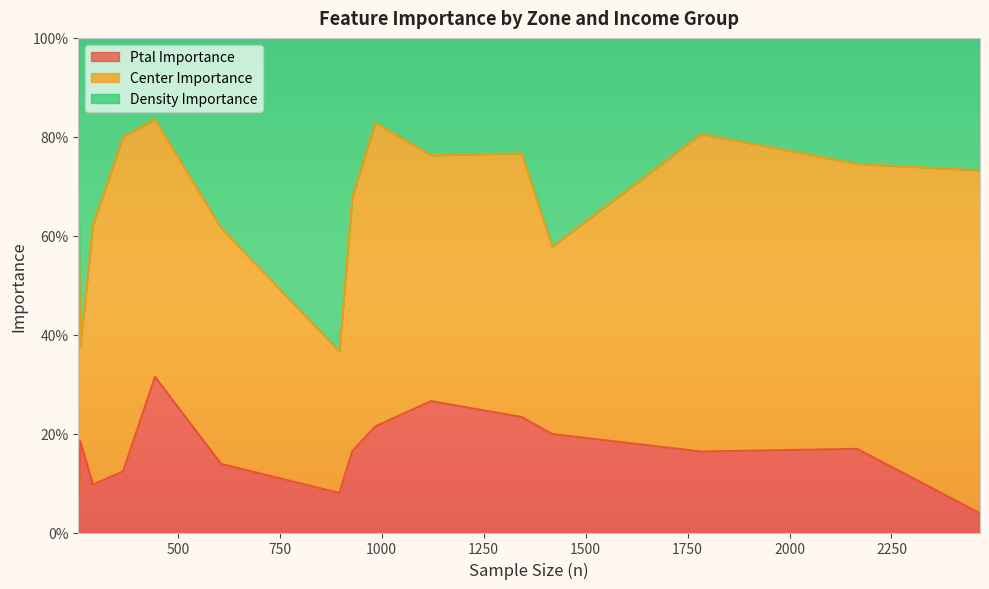

What are all the series names shown in the legend?

Ptal Importance, Center Importance, Density Importance